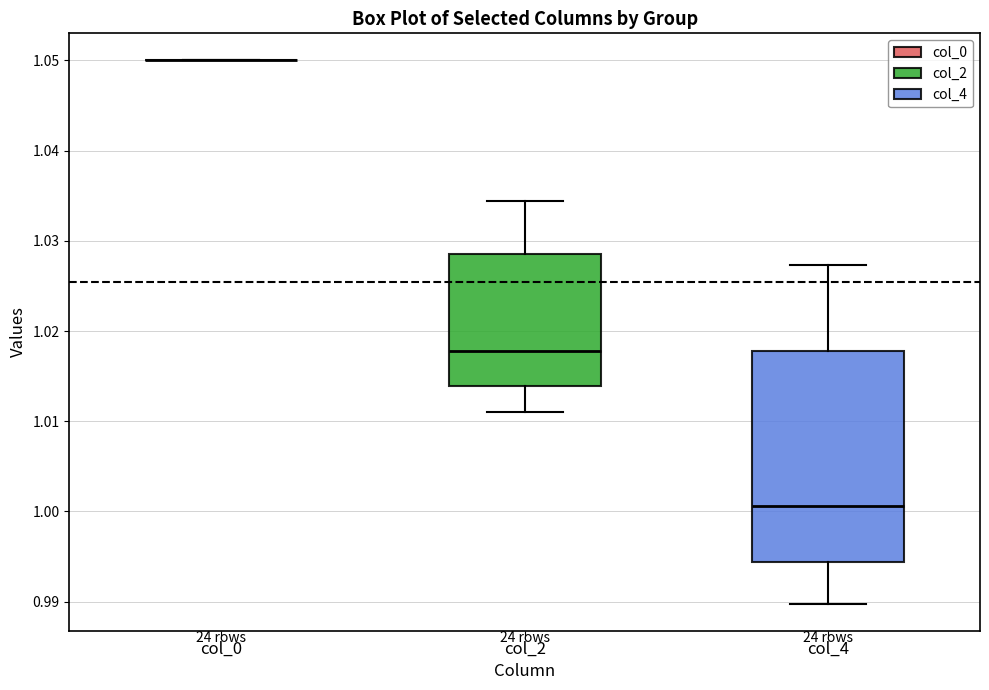

Reading left to right, read every box against the y-axis: the position of its median line, the range the box covers, and the ends of its whiskers. The values are not printed on the chart, so give them approximately, as read against the axis.

col_0: box collapsed to a line at 1.050, whiskers 1.050 to 1.050
col_2: median 1.018, box 1.014 to 1.029, whiskers 1.011 to 1.034
col_4: median 1.001, box 0.994 to 1.018, whiskers 0.990 to 1.027